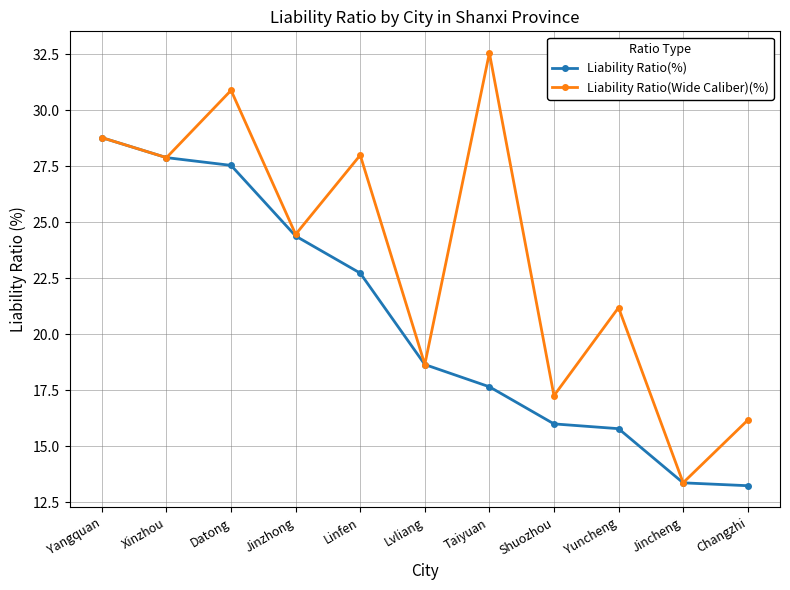

How many lines are shown in the chart?

2